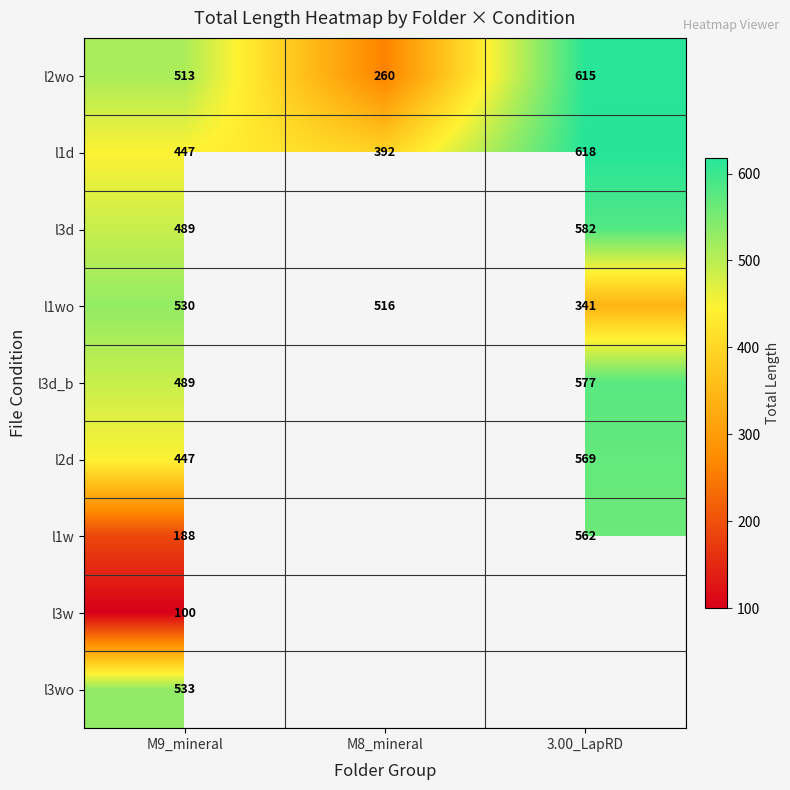

How many distinct data groups are displayed?

9